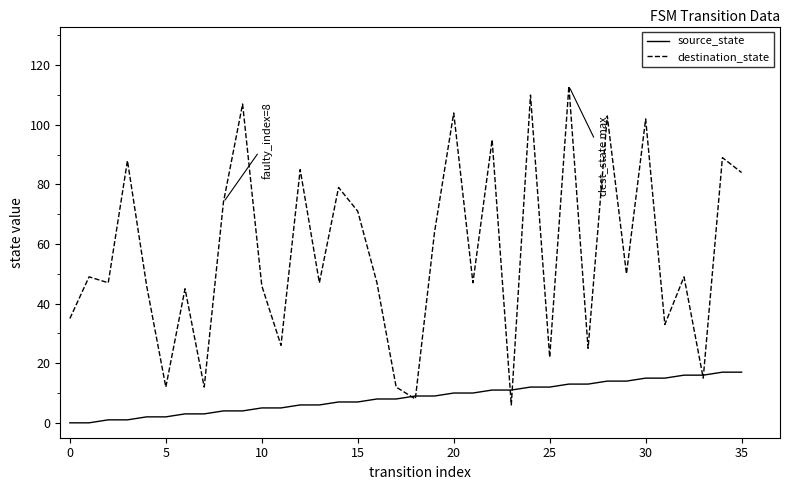

Count the number of categories in the chart.

36